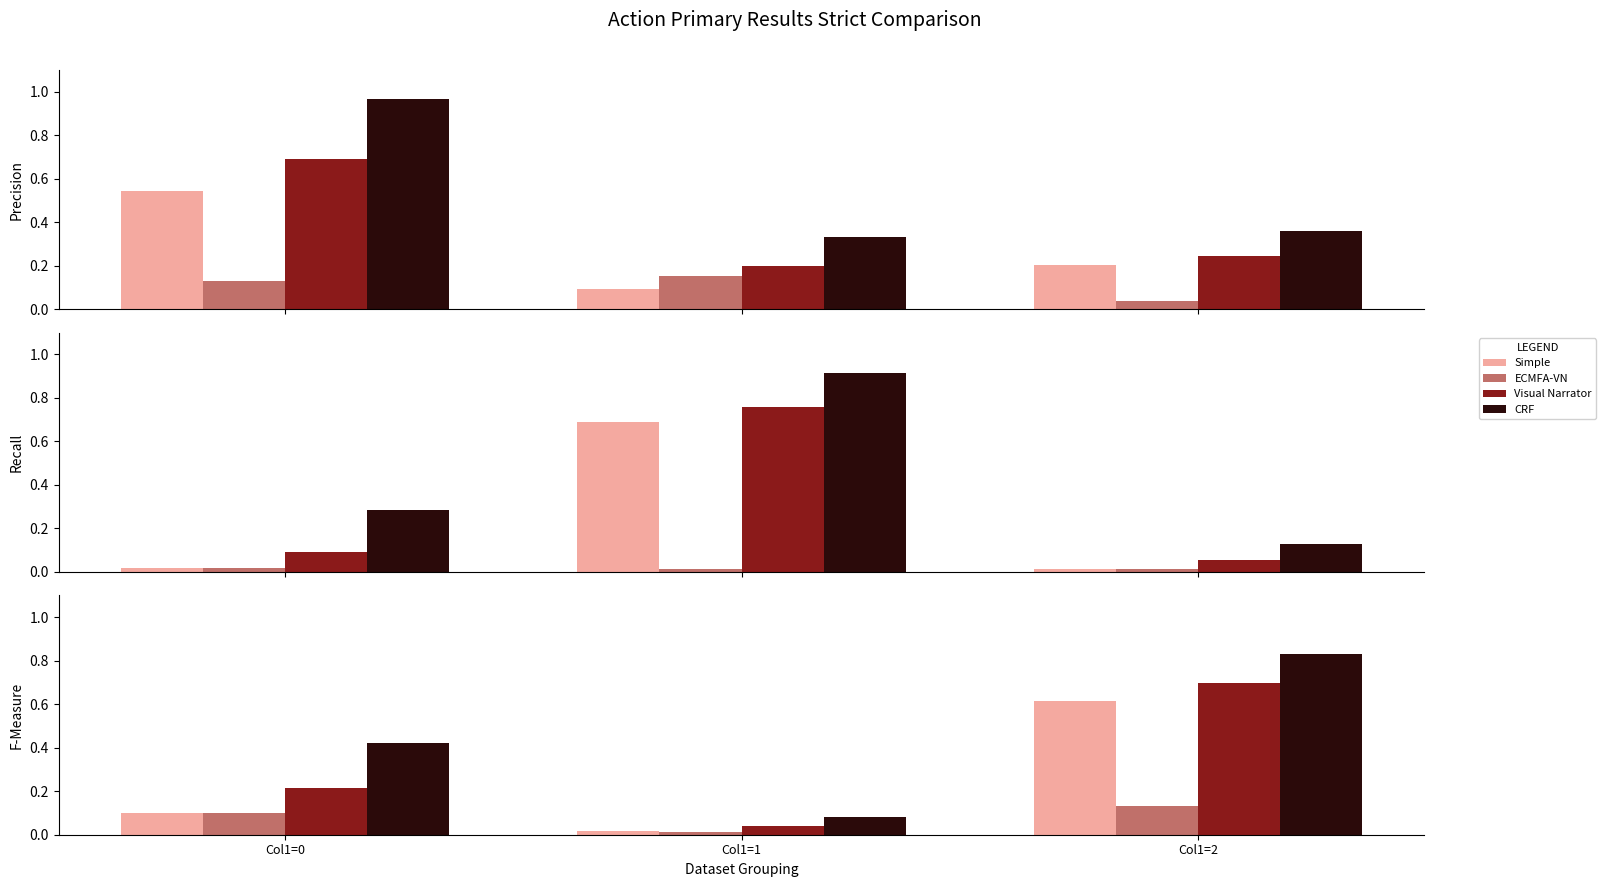

Does the chart contain stacked bars?

No